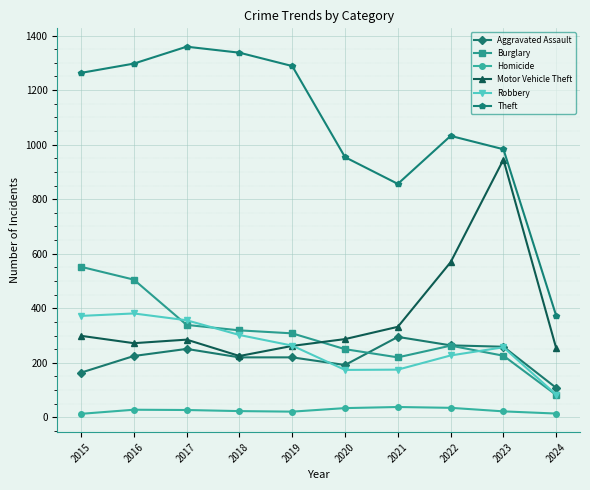

At which label does Burglary reach its minimum?

2024